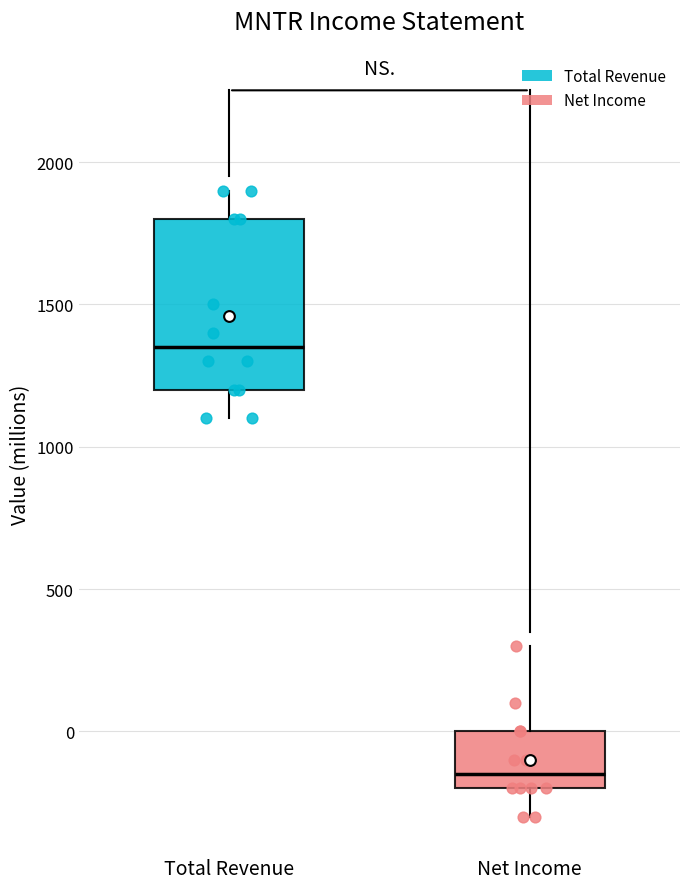

Reading left to right, transcribe this box plot: for each box, give where its median line is, the range the box spans, and where its two whiskers end, as read against the y-axis. The values are not printed on the chart, so give them approximately, as read against the axis.

Total Revenue: median 1350, box 1200 to 1800, whiskers 1100 to 1900
Net Income: median -150, box -200 to 0, whiskers -300 to 300